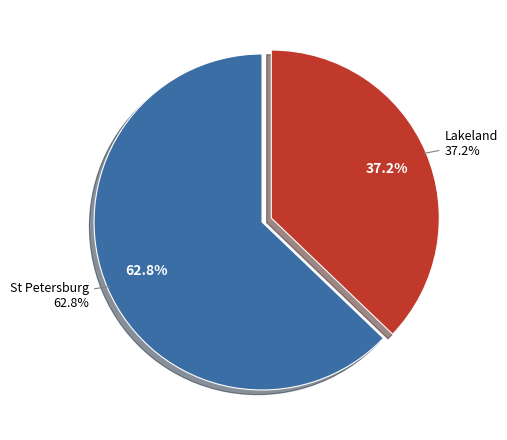

Which has a higher value, Lakeland or Lakeland?

Lakeland